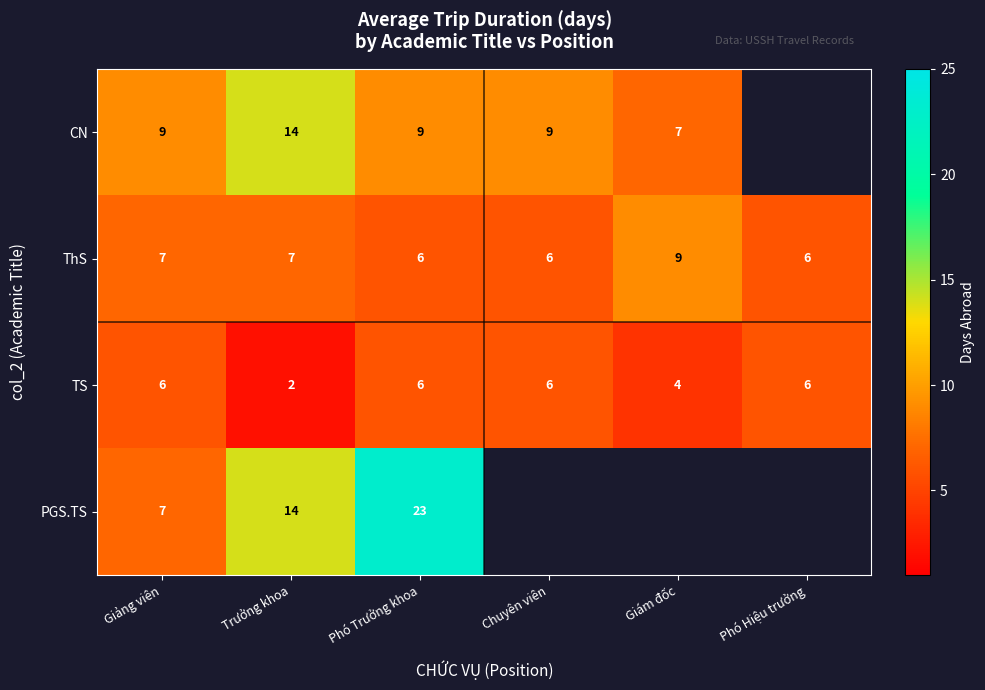

The value of CN at Phó Trưởng khoa is 2.7. True or false?

False